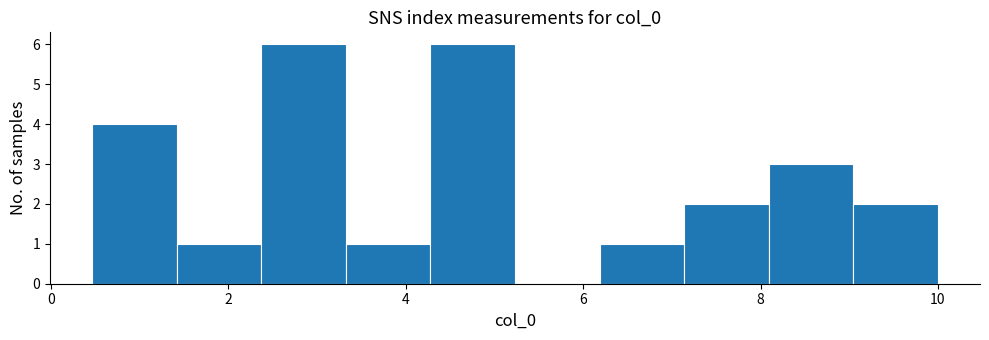

Reading left to right, list every bar in this chart as the range it spans on the x-axis followed by its height. Neither the bar edges nor the heights are printed on the chart, so give them approximately, as read against the axes.

0.4 to 1.4: 4
1.4 to 2.4: 1
2.4 to 3.4: 6
3.4 to 4.2: 1
4.2 to 5.2: 6
5.2 to 6.2: 0
6.2 to 7.2: 1
7.2 to 8.0: 2
8.0 to 9.0: 3
9.0 to 10.0: 2